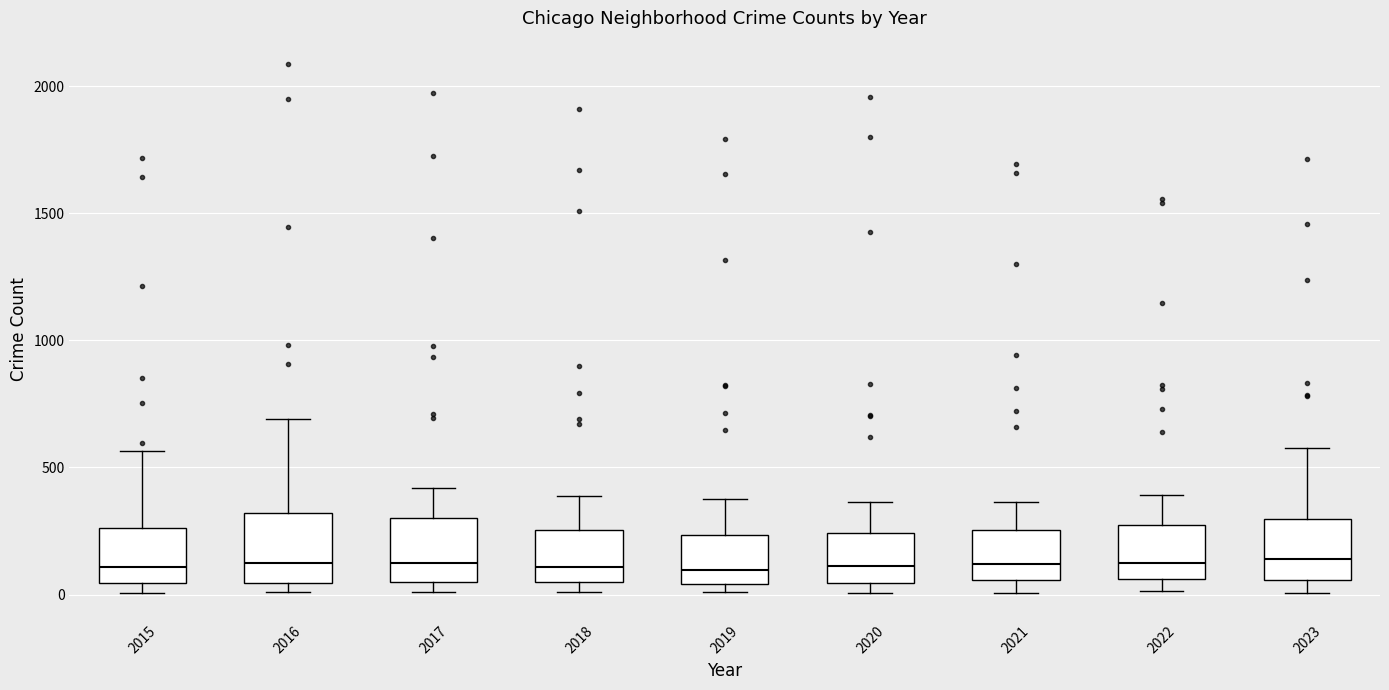

Reading left to right, transcribe this box plot: for each box, give where its median line is, the range the box spans, and where its two whiskers end, as read against the y-axis. The values are not printed on the chart, so give them approximately, as read against the axis.

2015: median 100, box 50 to 250, whiskers 0 to 550
2016: median 150, box 50 to 300, whiskers 0 to 700
2017: median 100, box 50 to 300, whiskers 0 to 400
2018: median 100, box 50 to 250, whiskers 0 to 400
2019: median 100, box 50 to 250, whiskers 0 to 400
2020: median 100, box 50 to 250, whiskers 0 to 350
2021: median 100, box 50 to 250, whiskers 0 to 350
2022: median 100, box 50 to 250, whiskers 0 to 400
2023: median 150, box 50 to 300, whiskers 0 to 600